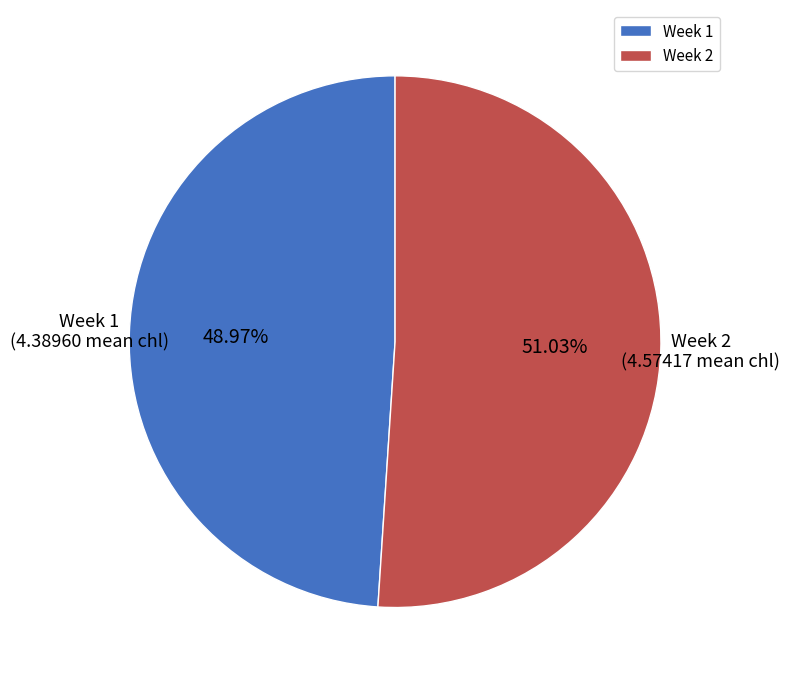

What portion of the pie excludes Week 2?

49.0%